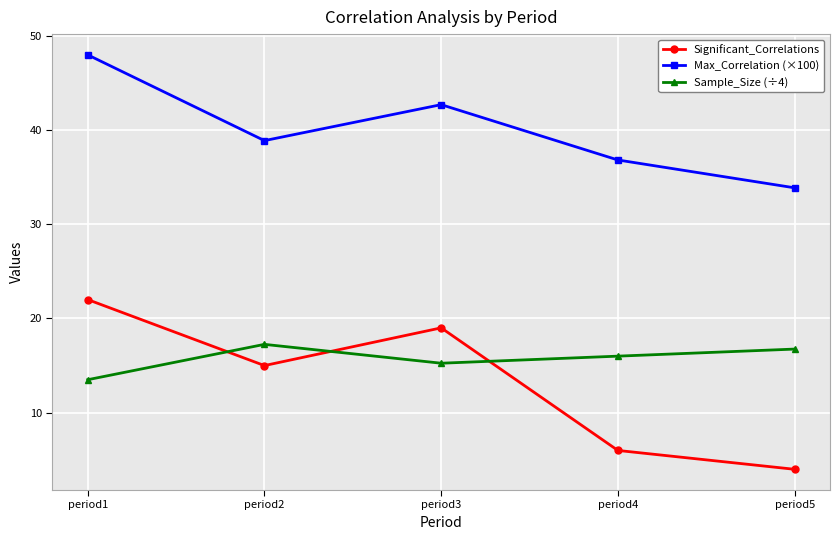

Rank the series by their maximum value, from lowest to highest.

Sample_Size (÷4), Significant_Correlations, Max_Correlation (×100)